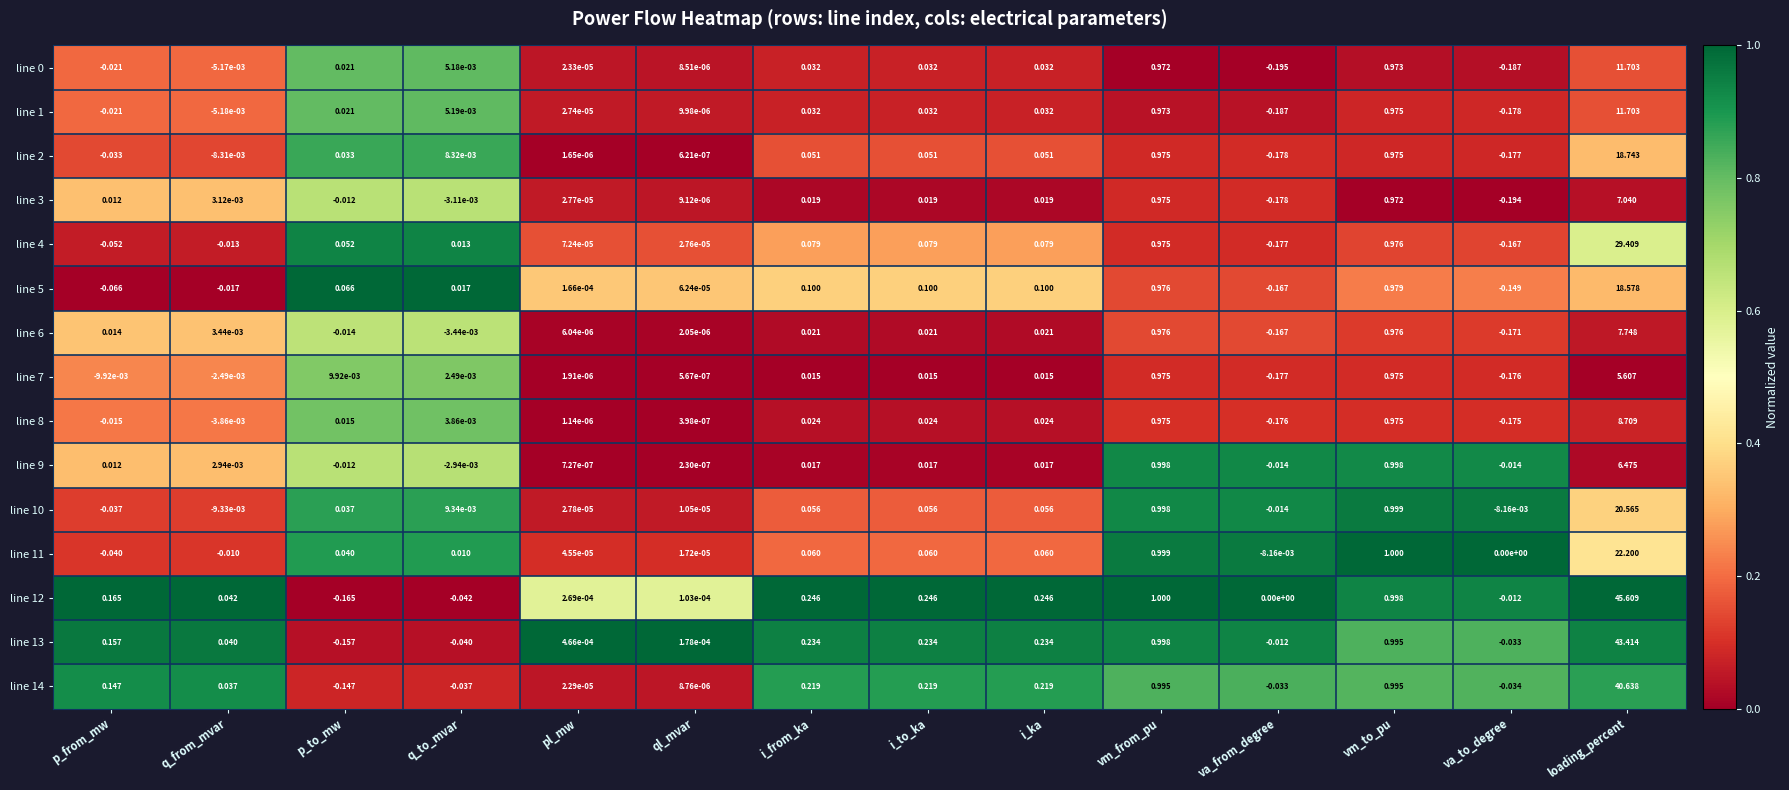

Where is line 13 nearest to the value 21?

vm_from_pu